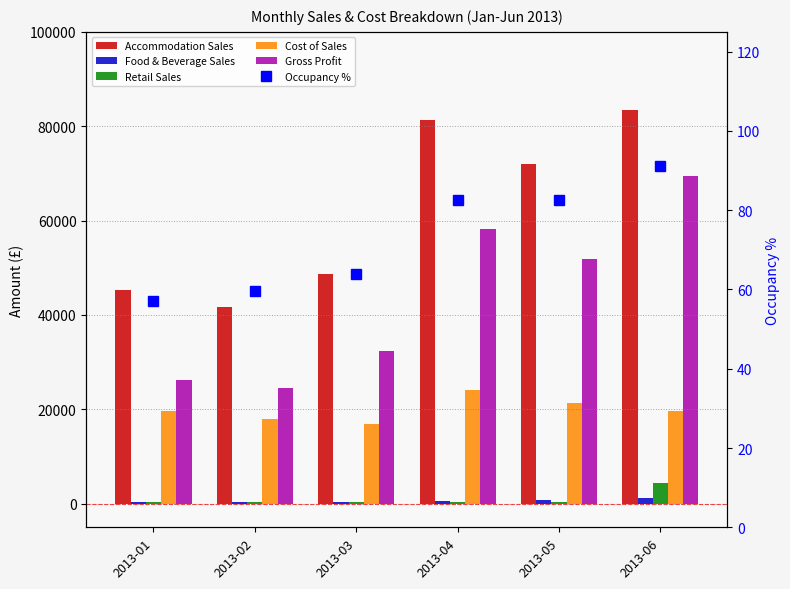

What is the difference between the highest and lowest values at 2013-05?

71856.2